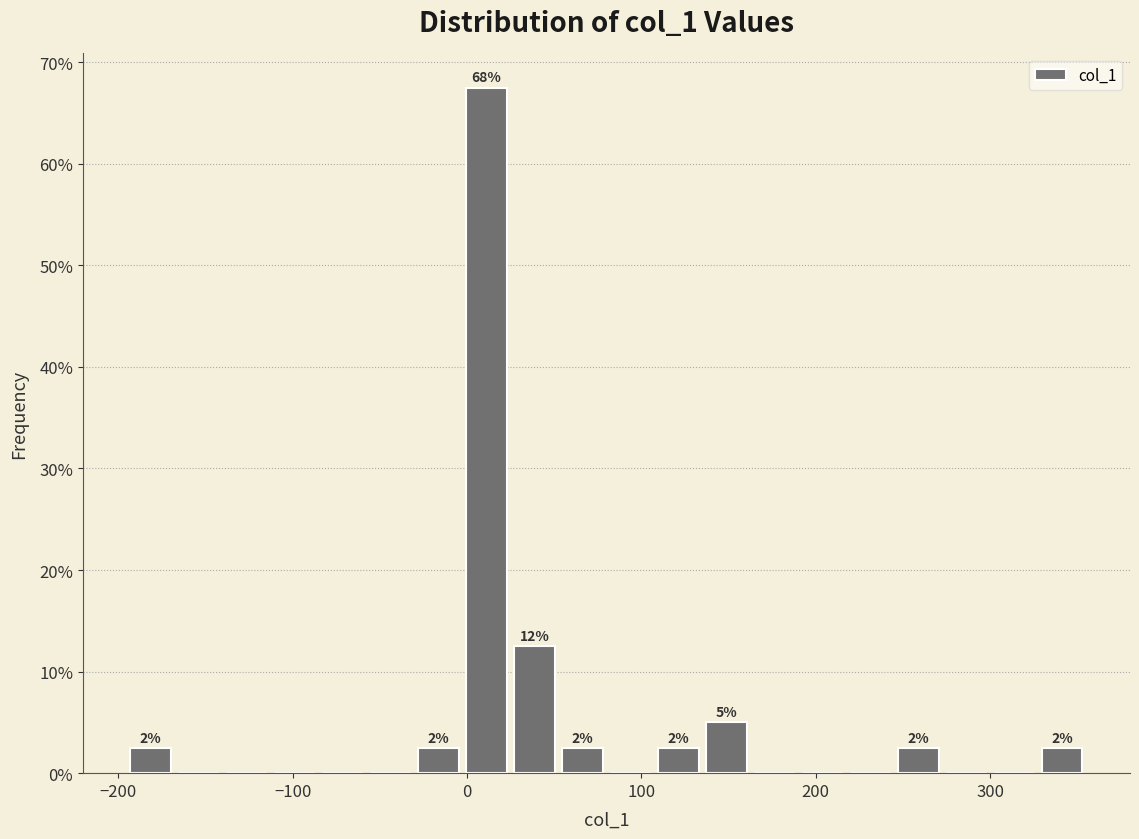

Around what value on the x-axis is the tallest bar? Give the approximate position of its centre, as read against the axis.

10